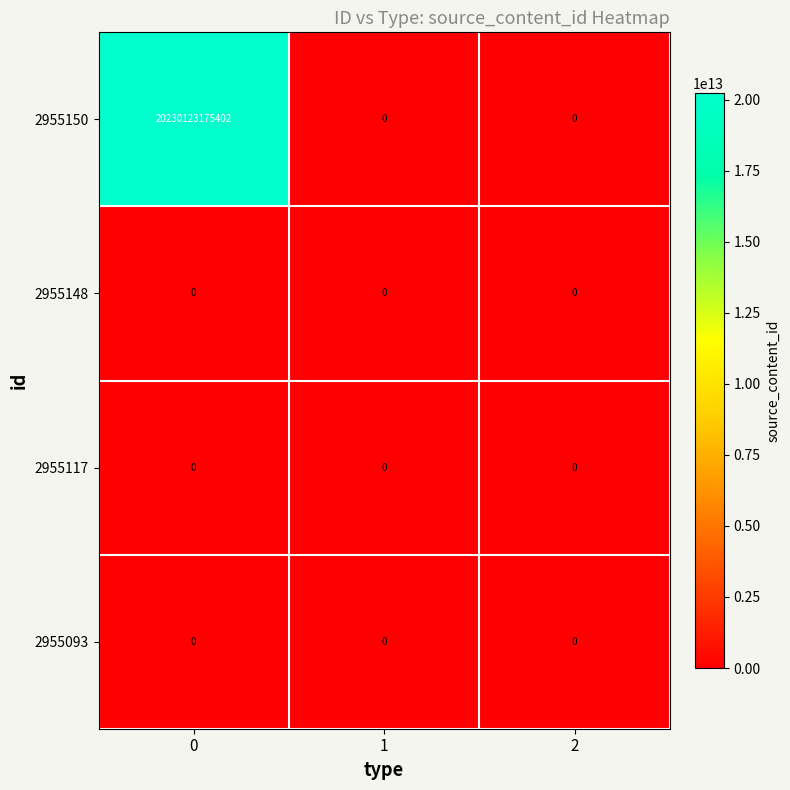

Which series has the largest range (max minus min)?

2955150